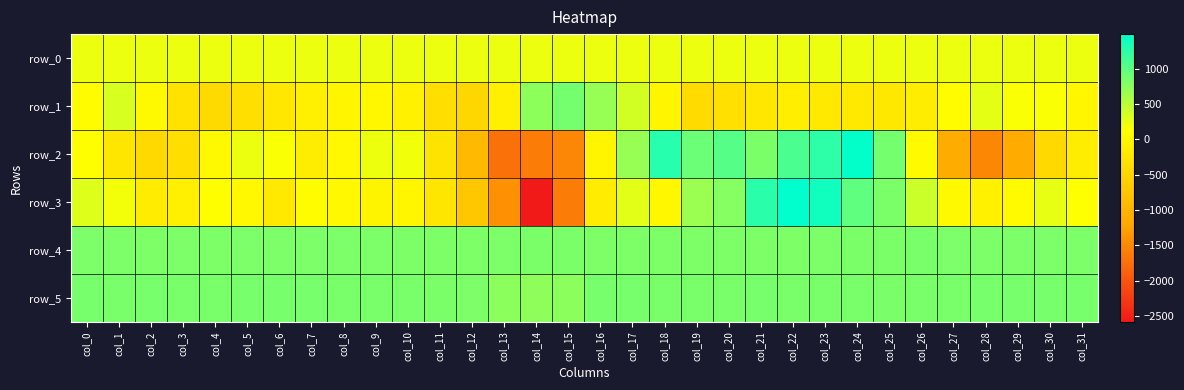

Which series has the largest total across all categories?

row_5